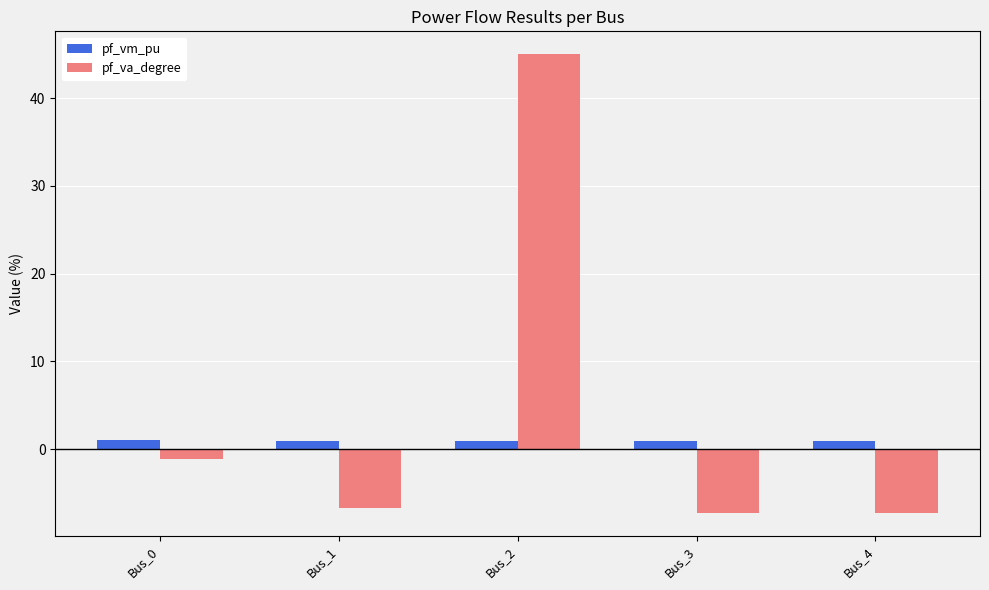

At Bus_4, list the series in order from smallest to largest.

pf_va_degree, pf_vm_pu